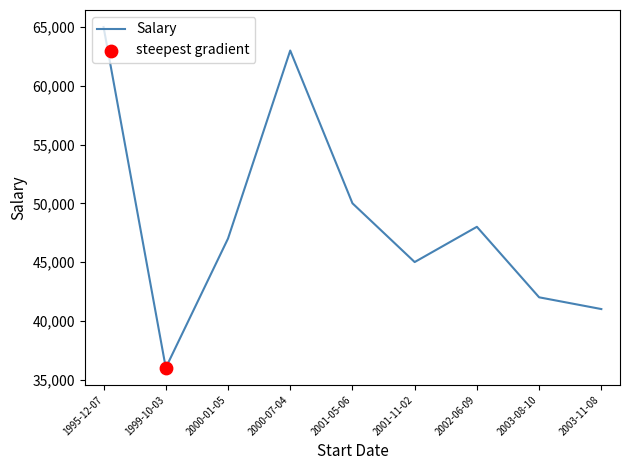

What is the ratio of the value at 1995-12-07 to the value at 2002-06-09?

1.4